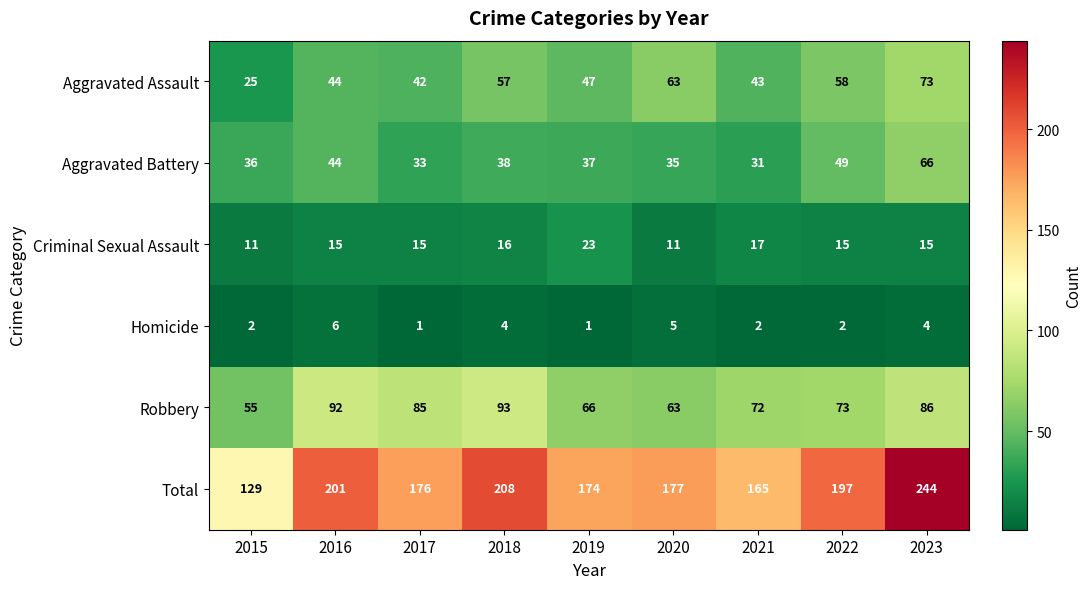

Where is Aggravated Battery nearest to the value 48?

2022